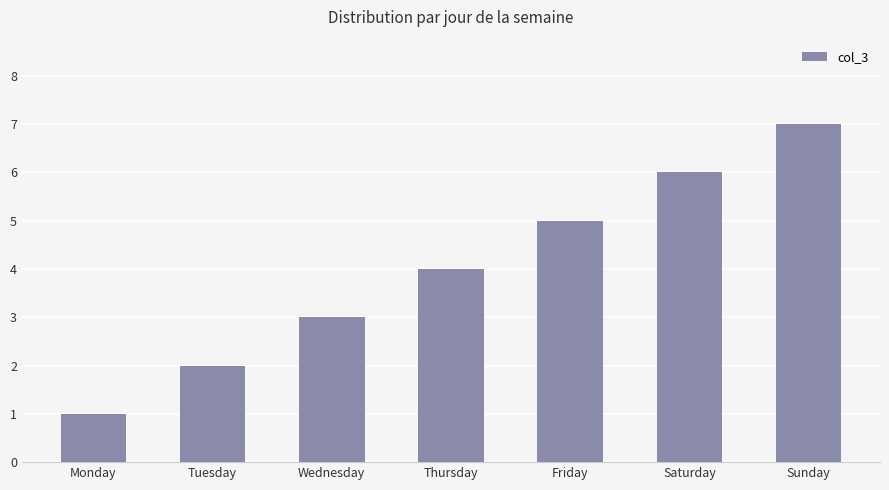

What is the change in value from Monday to Tuesday?

+1